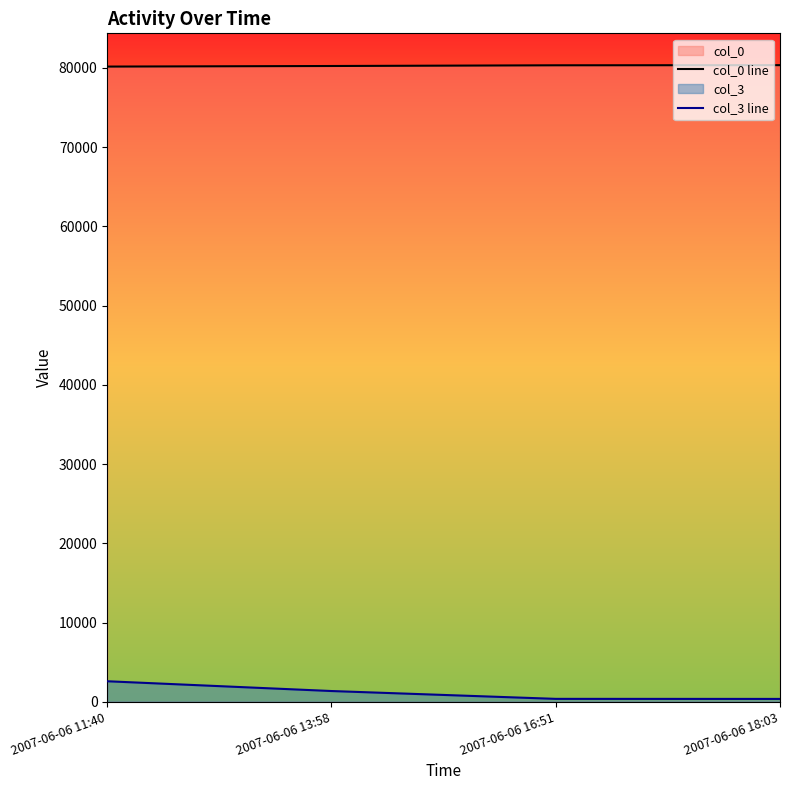

At which category is the sum across all series the highest?

2007-06-06 11:40